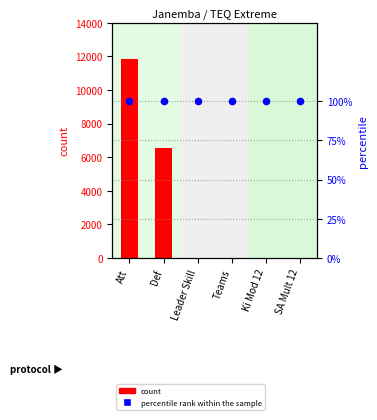

What is the total value across all series at SA Mult 12?

2.0